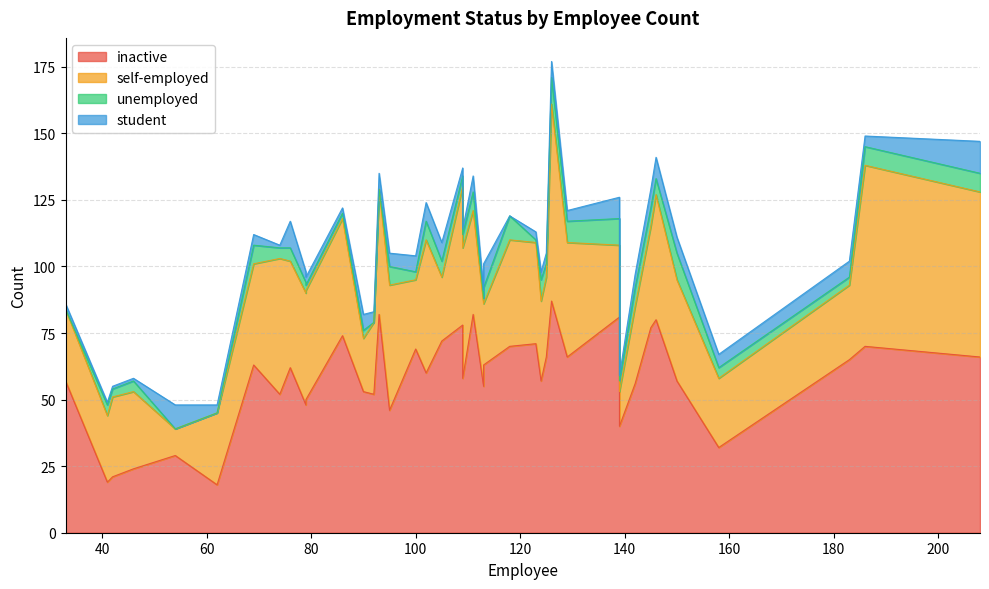

Is the value of student at 28 greater than the value of self-employed at 17?

No